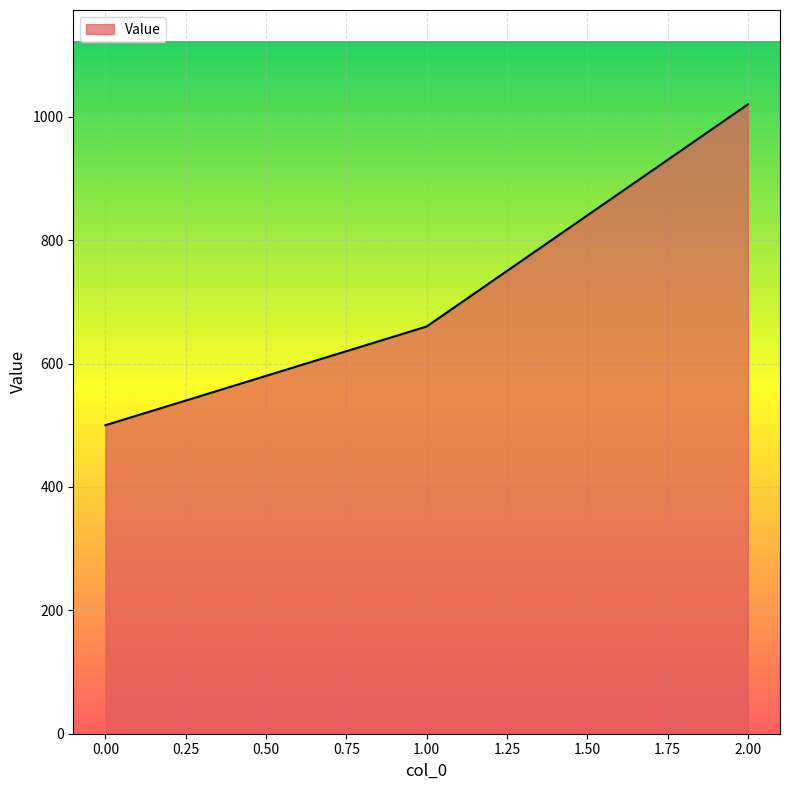

Reading left to right, transcribe all the data shown in this chart.

0.00=500	1.00=660	2.00=1020